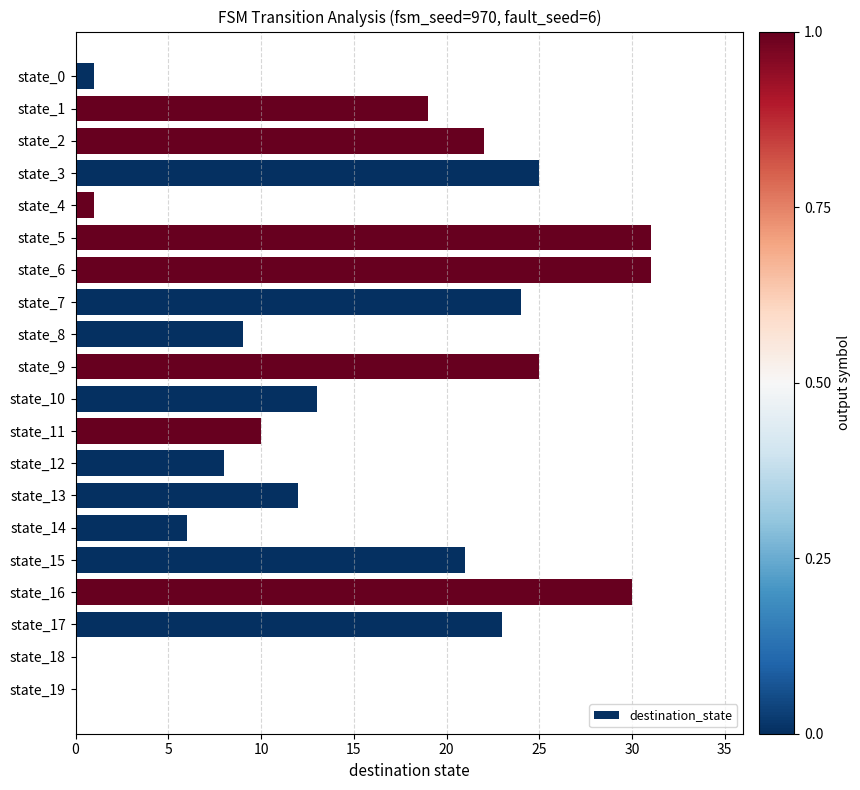

The value at state_11 is 10. True or false?

True